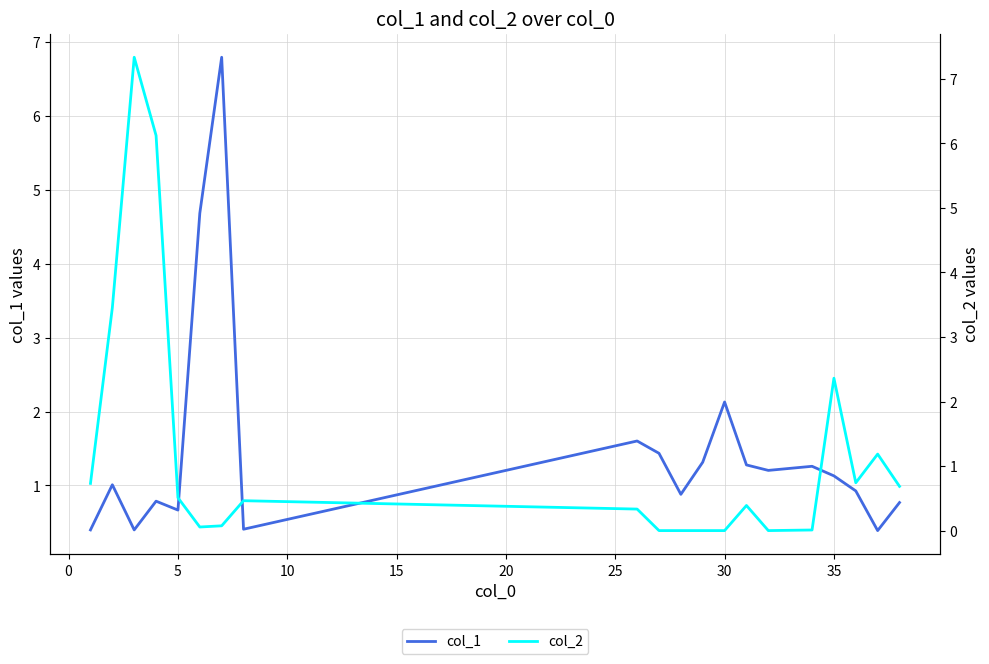

True or false: col_1 has a value of 0.9 at 30.

False